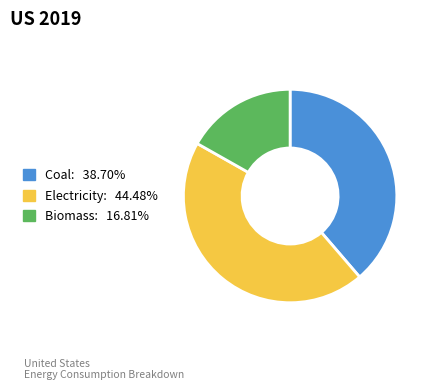

Do Coal and Electricity together represent more than half of the pie?

Yes